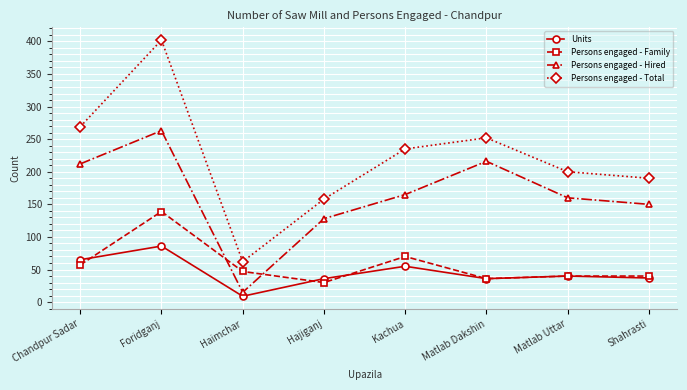

What value does the Persons engaged - Total series have at Haimchar, to the nearest 5?

60